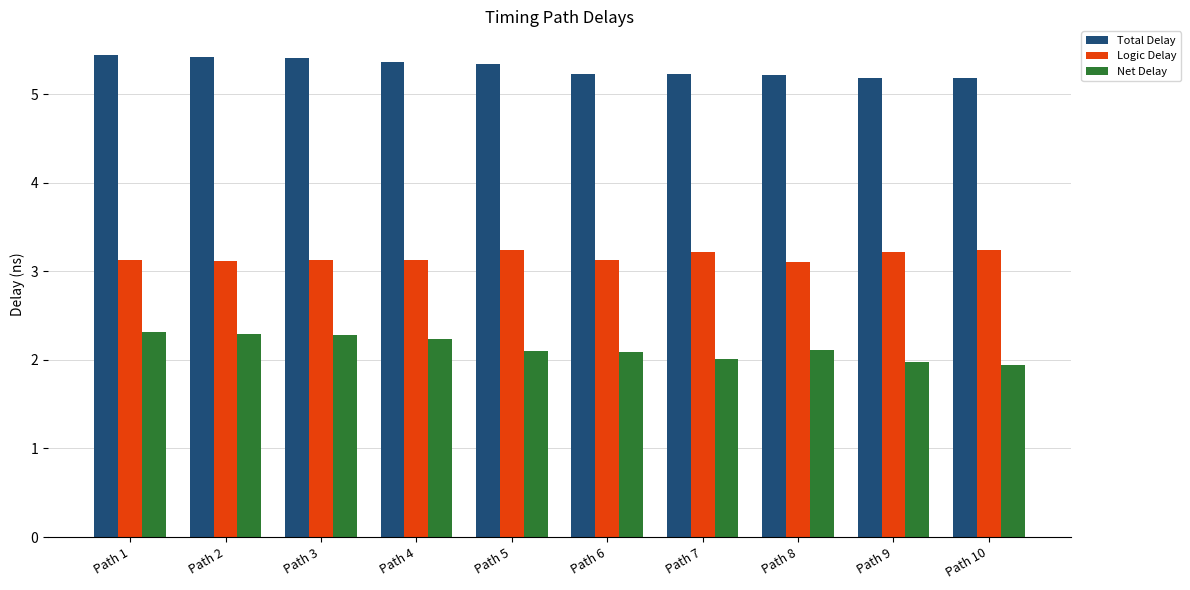

Which series has the largest range (max minus min)?

Net Delay